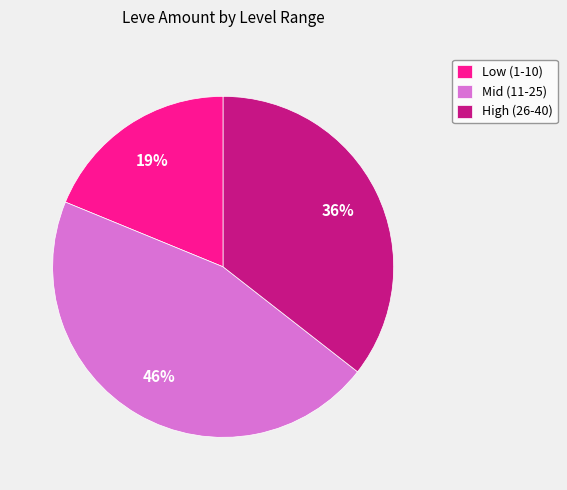

To the nearest percent, what is the difference between the largest and smallest slice percentages?

27%